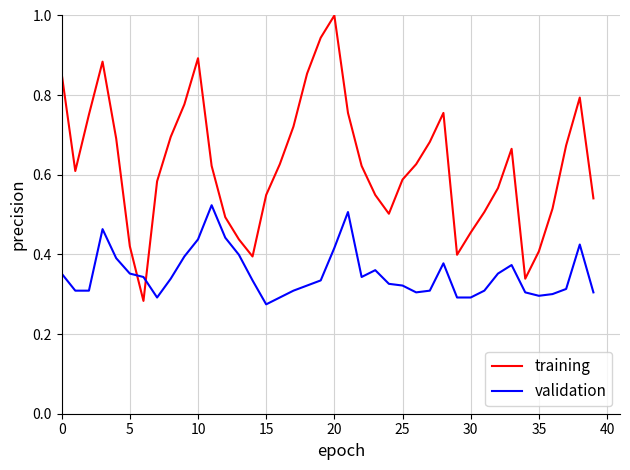

True or false: validation and training intersect in this chart.

True